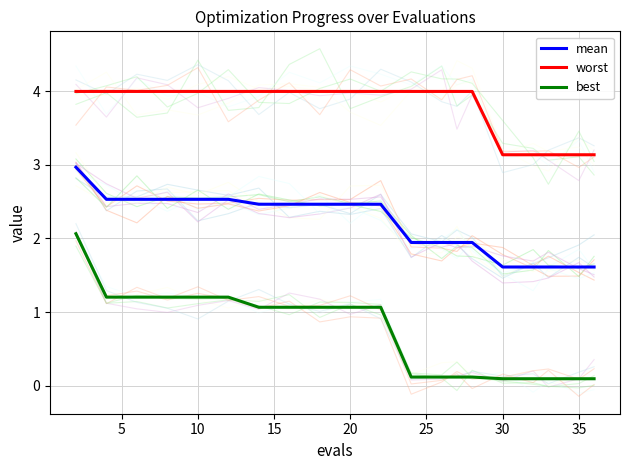

True or false: worst and mean cross at least once.

False